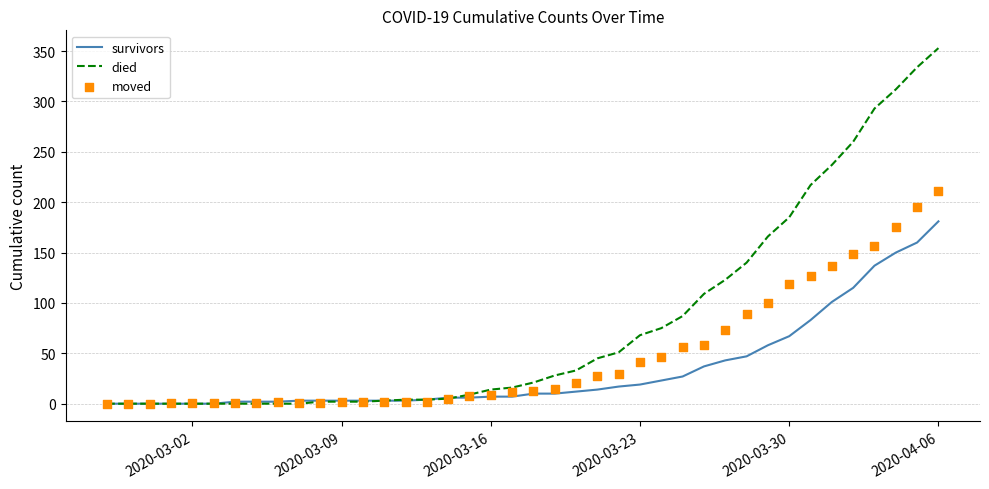

Which series has the largest total across all categories?

died